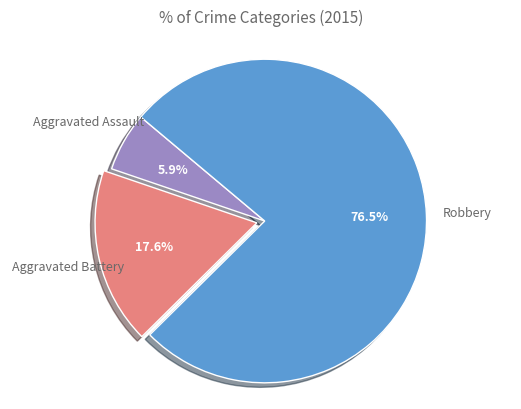

To the nearest percent, what is the average slice percentage?

33%